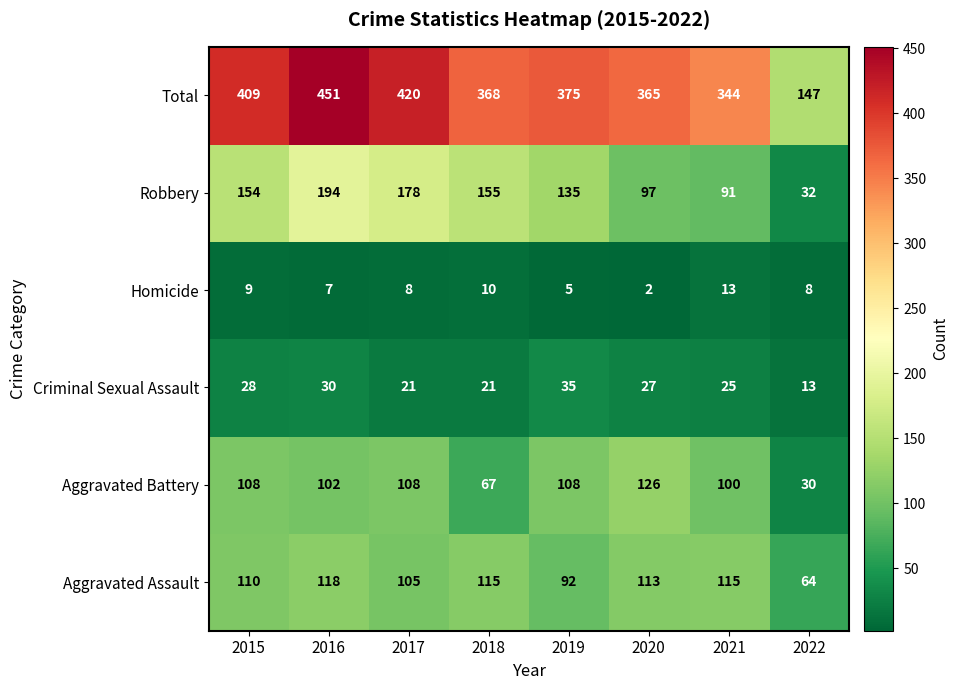

What is the total value across all series at 2018?

736